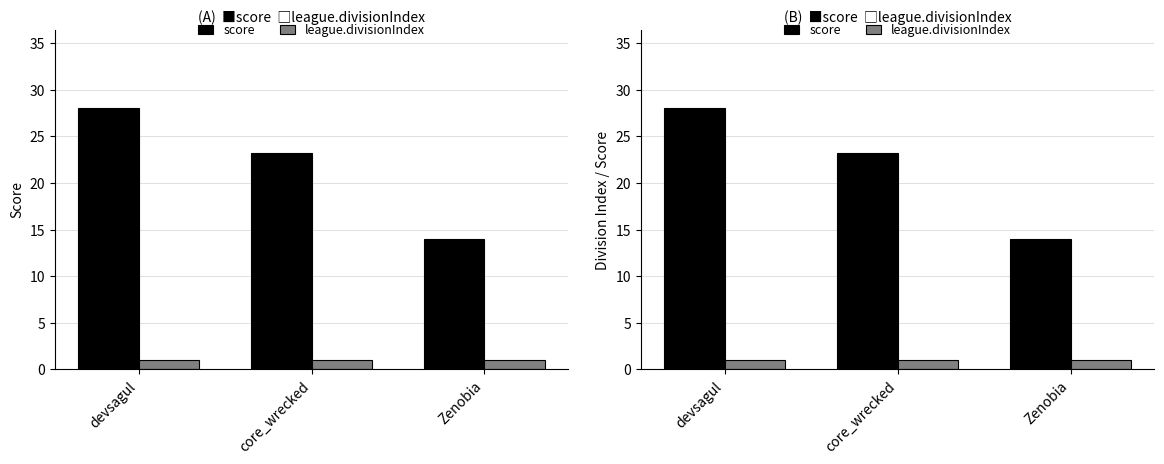

At which label does score first exceed 23?

devsagul